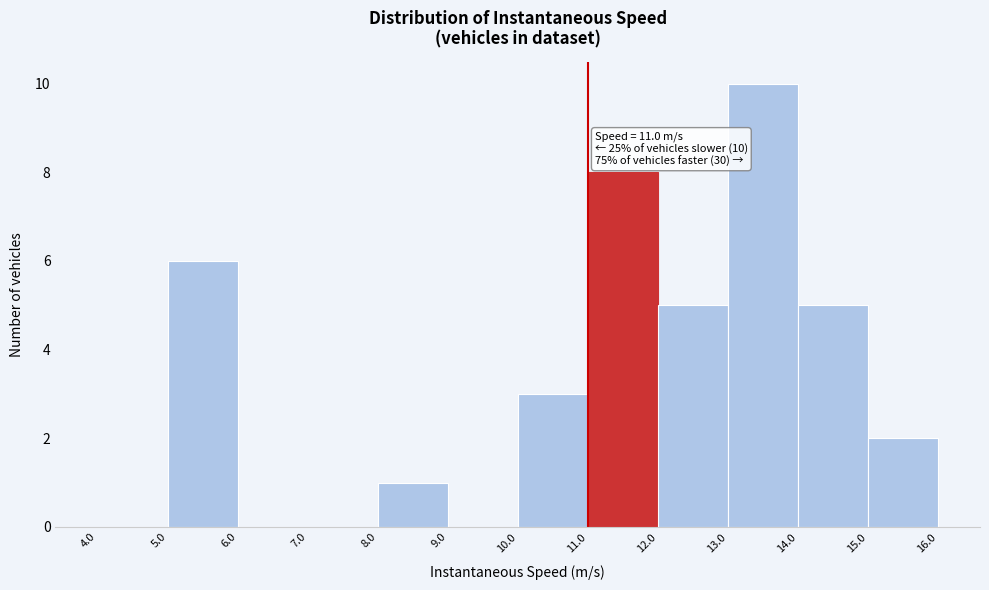

Which range on the x-axis has the tallest bar?

13.0 to 14.0